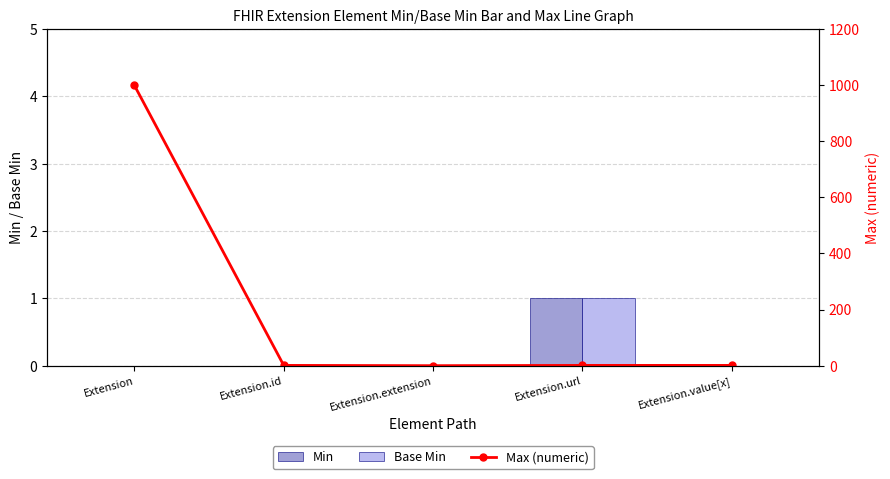

Is the value of Max (numeric) at Extension.value[x] greater than the value of Base Min at Extension.id?

Yes